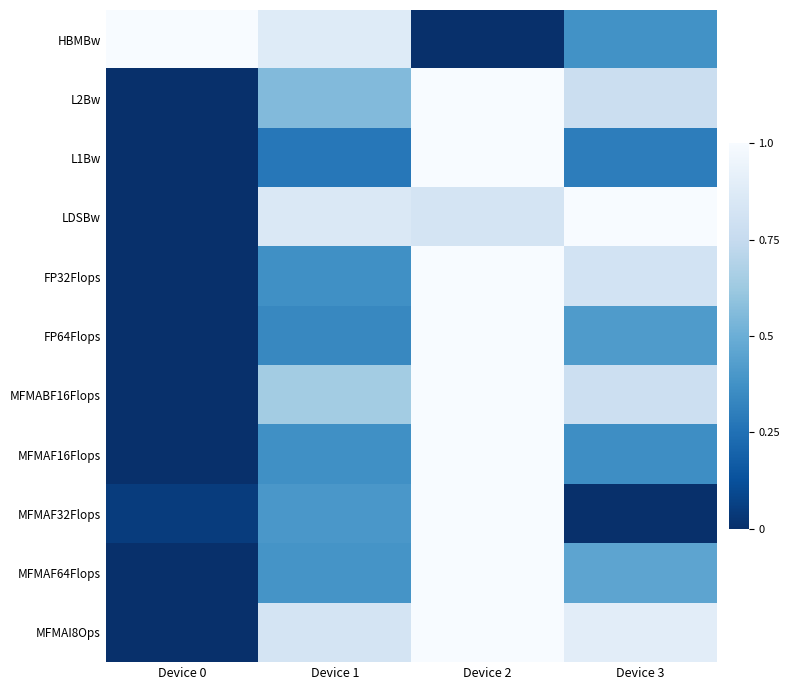

Reading right to left, transcribe all the data shown in this chart.

HBMBw: Device 3=0.4	Device 2=0.0	Device 1=0.9	Device 0=1.0
L2Bw: Device 3=0.8	Device 2=1.0	Device 1=0.6	Device 0=0.0
L1Bw: Device 3=0.3	Device 2=1.0	Device 1=0.3	Device 0=0.0
LDSBw: Device 3=1.0	Device 2=0.8	Device 1=0.9	Device 0=0.0
FP32Flops: Device 3=0.8	Device 2=1.0	Device 1=0.4	Device 0=0.0
FP64Flops: Device 3=0.4	Device 2=1.0	Device 1=0.3	Device 0=0.0
MFMABF16Flops: Device 3=0.8	Device 2=1.0	Device 1=0.6	Device 0=0.0
MFMAF16Flops: Device 3=0.4	Device 2=1.0	Device 1=0.4	Device 0=0.0
MFMAF32Flops: Device 3=0.0	Device 2=1.0	Device 1=0.4	Device 0=0.0
MFMAF64Flops: Device 3=0.5	Device 2=1.0	Device 1=0.4	Device 0=0.0
MFMAI8Ops: Device 3=0.9	Device 2=1.0	Device 1=0.8	Device 0=0.0